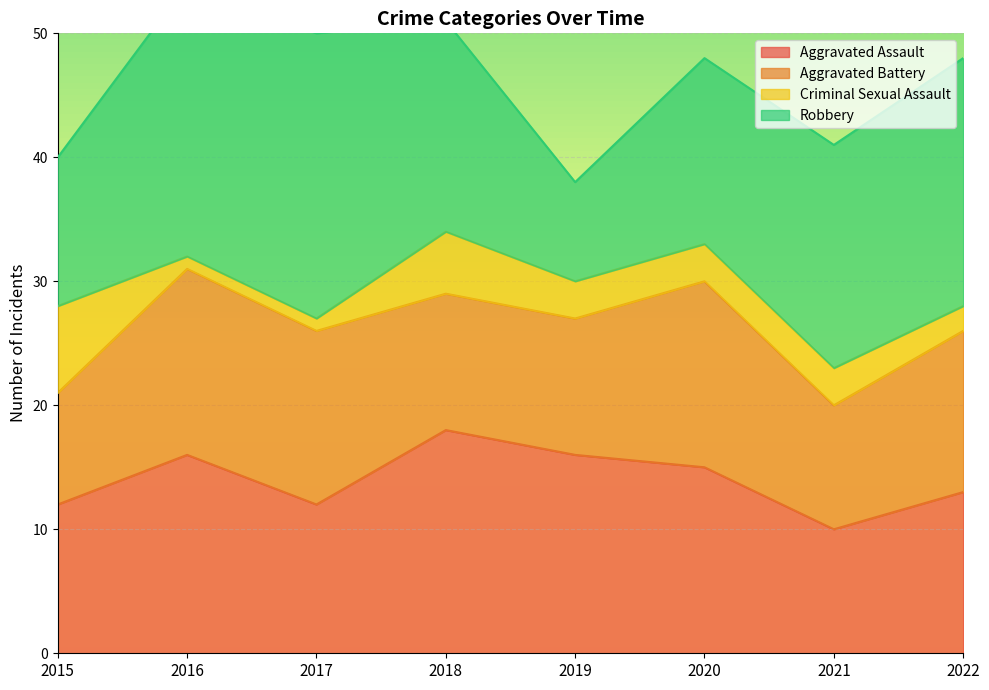

The value of Aggravated Assault at 2019 is 16. True or false?

True